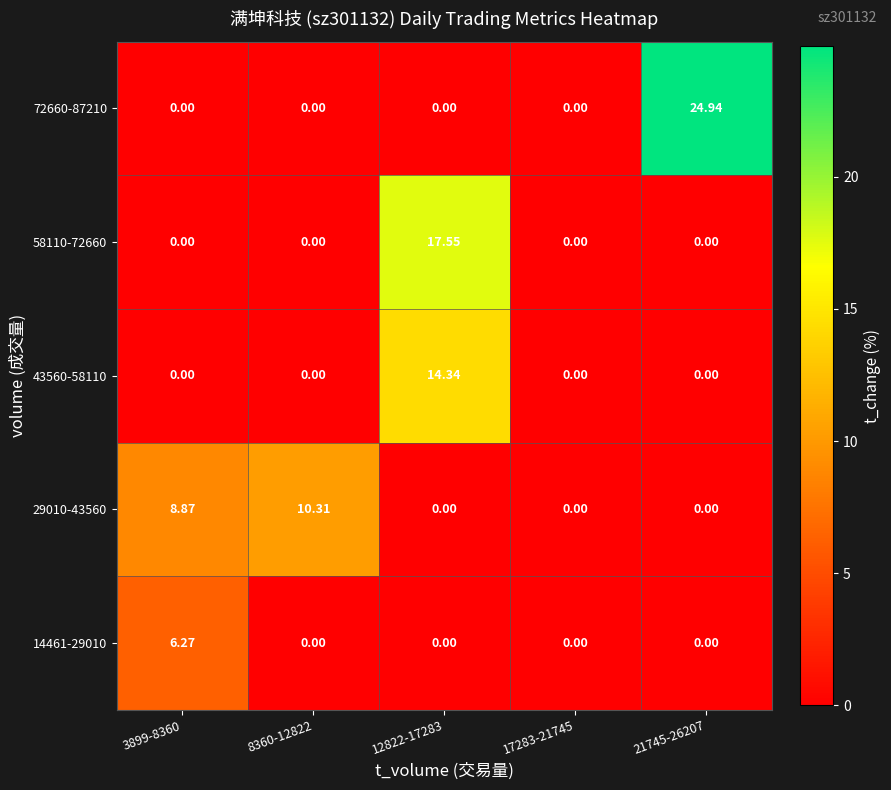

At which category is the sum across all series the highest?

12822-17283